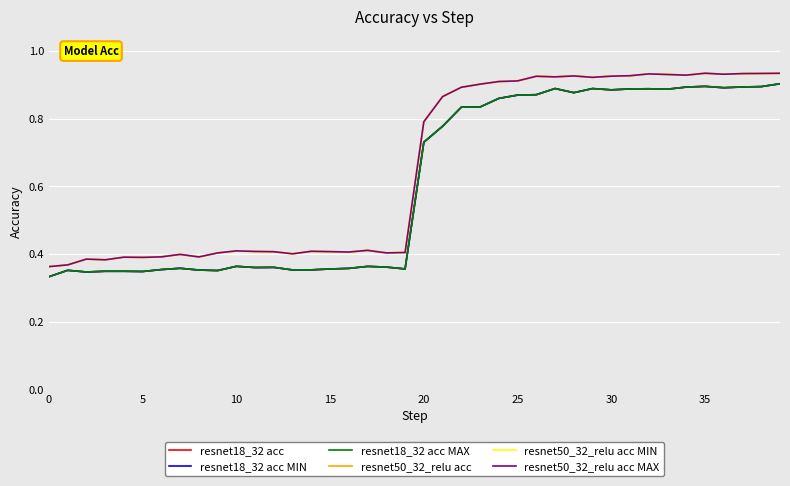

Is this an area chart (filled region under the line)?

No